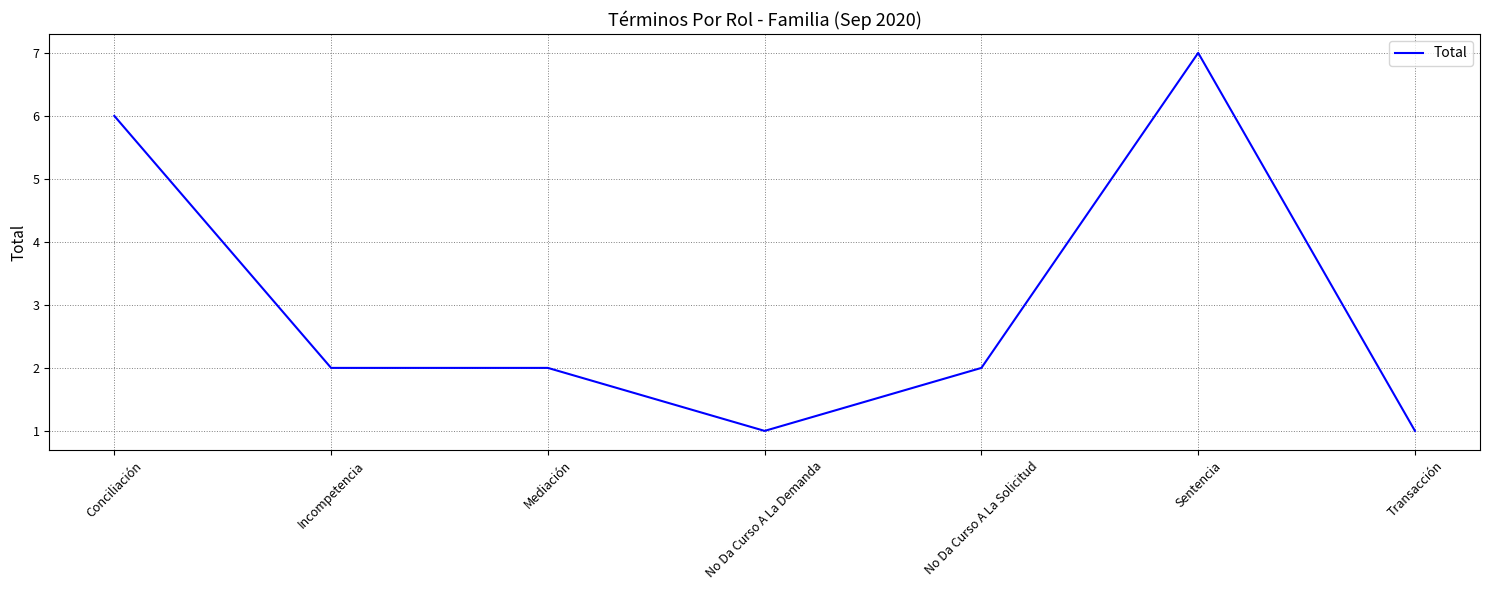

What is the difference between the maximum and second lowest values?

6